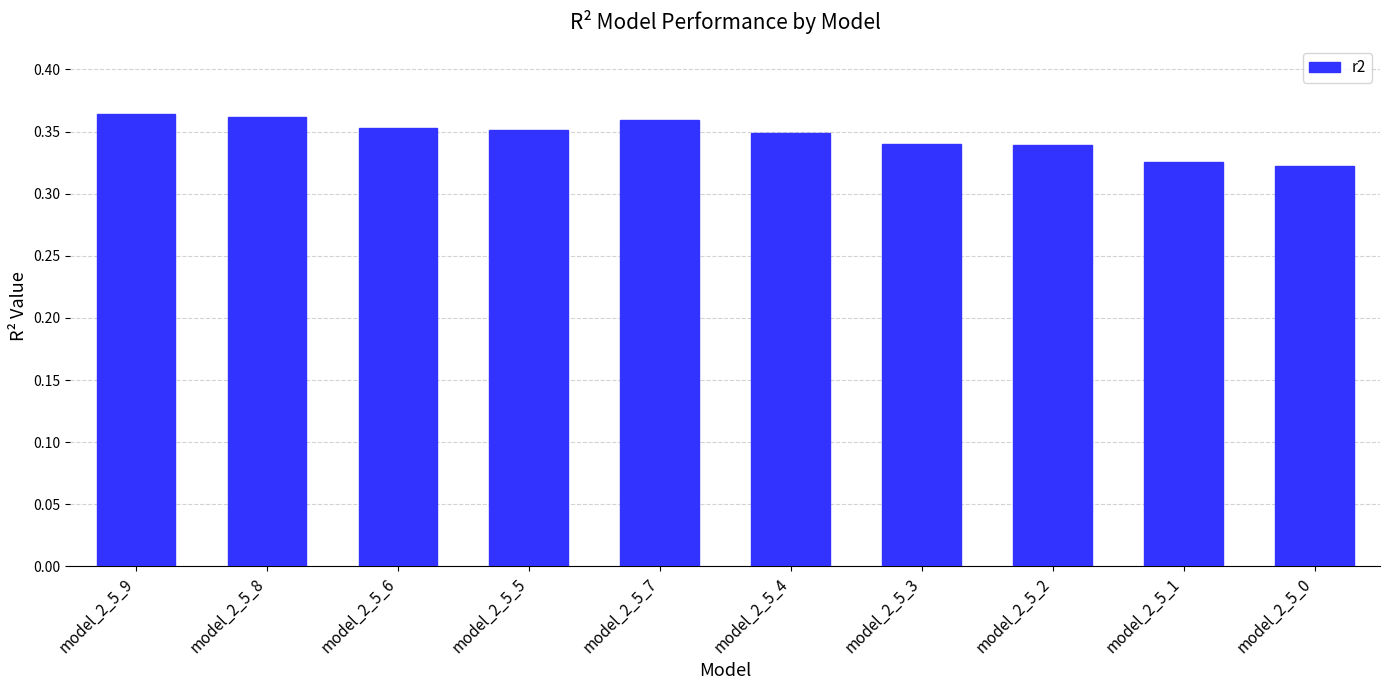

Are the bars horizontal?

No